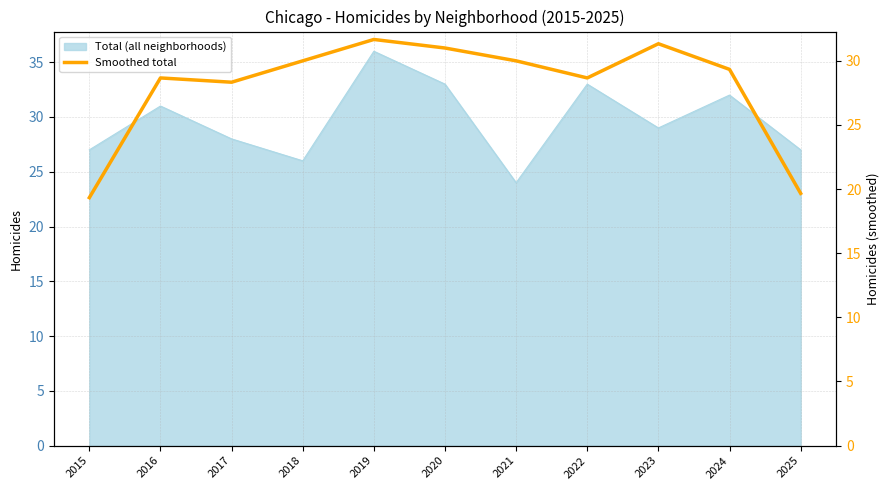

What is the smallest value displayed?

19.3